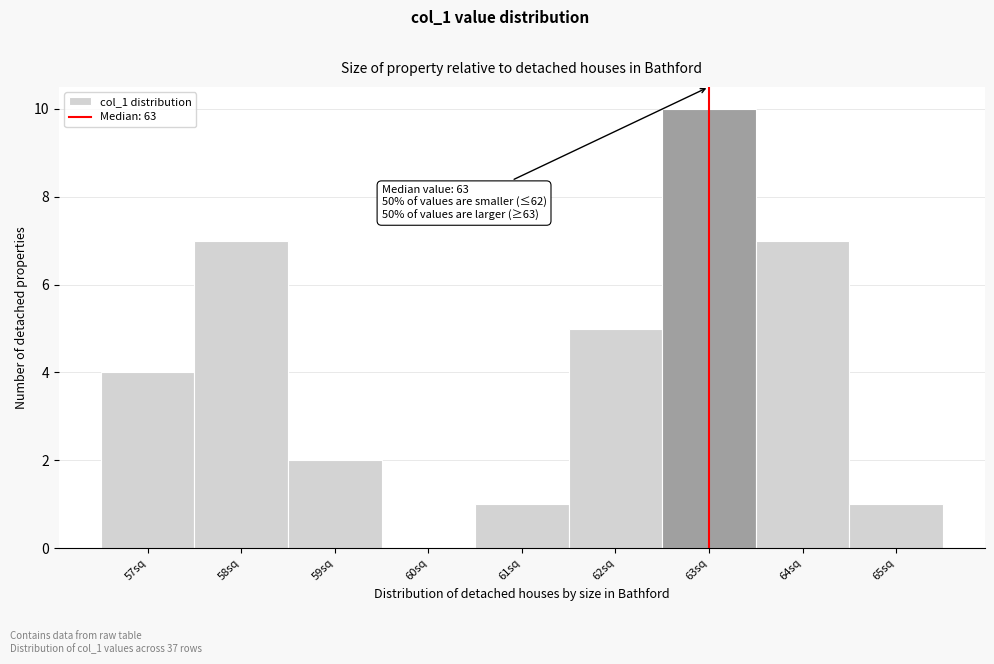

Which range on the x-axis has the tallest bar?

62.5 to 63.5